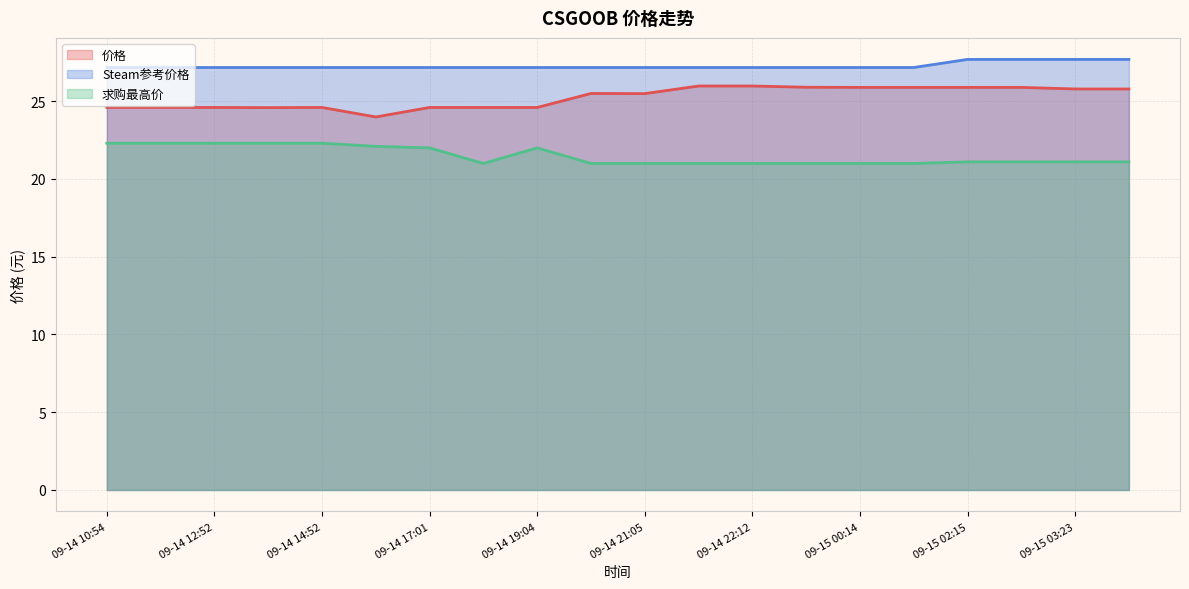

Reading left to right, what are all the values shown in this chart?

价格: 09-14 10:54=24.6	09-14 11:54=24.6	09-14 12:52=24.6	09-14 13:54=24.6	09-14 14:52=24.6	09-14 15:56=24.0	09-14 17:01=24.6	09-14 18:01=24.6	09-14 19:04=24.6	09-14 20:02=25.5	09-14 21:05=25.5	09-14 22:06=26.0	09-14 22:12=26.0	09-14 23:13=25.9	09-15 00:14=25.9	09-15 01:13=25.9	09-15 02:15=25.9	09-15 02:20=25.9	09-15 03:23=25.8	09-15 04:22=25.8
Steam参考价格: 09-14 10:54=27.2	09-14 11:54=27.2	09-14 12:52=27.2	09-14 13:54=27.2	09-14 14:52=27.2	09-14 15:56=27.2	09-14 17:01=27.2	09-14 18:01=27.2	09-14 19:04=27.2	09-14 20:02=27.2	09-14 21:05=27.2	09-14 22:06=27.2	09-14 22:12=27.2	09-14 23:13=27.2	09-15 00:14=27.2	09-15 01:13=27.2	09-15 02:15=27.7	09-15 02:20=27.7	09-15 03:23=27.7	09-15 04:22=27.7
求购最高价: 09-14 10:54=22.3	09-14 11:54=22.3	09-14 12:52=22.3	09-14 13:54=22.3	09-14 14:52=22.3	09-14 15:56=22.1	09-14 17:01=22.0	09-14 18:01=21.0	09-14 19:04=22.0	09-14 20:02=21.0	09-14 21:05=21.0	09-14 22:06=21.0	09-14 22:12=21.0	09-14 23:13=21.0	09-15 00:14=21.0	09-15 01:13=21.0	09-15 02:15=21.1	09-15 02:20=21.1	09-15 03:23=21.1	09-15 04:22=21.1